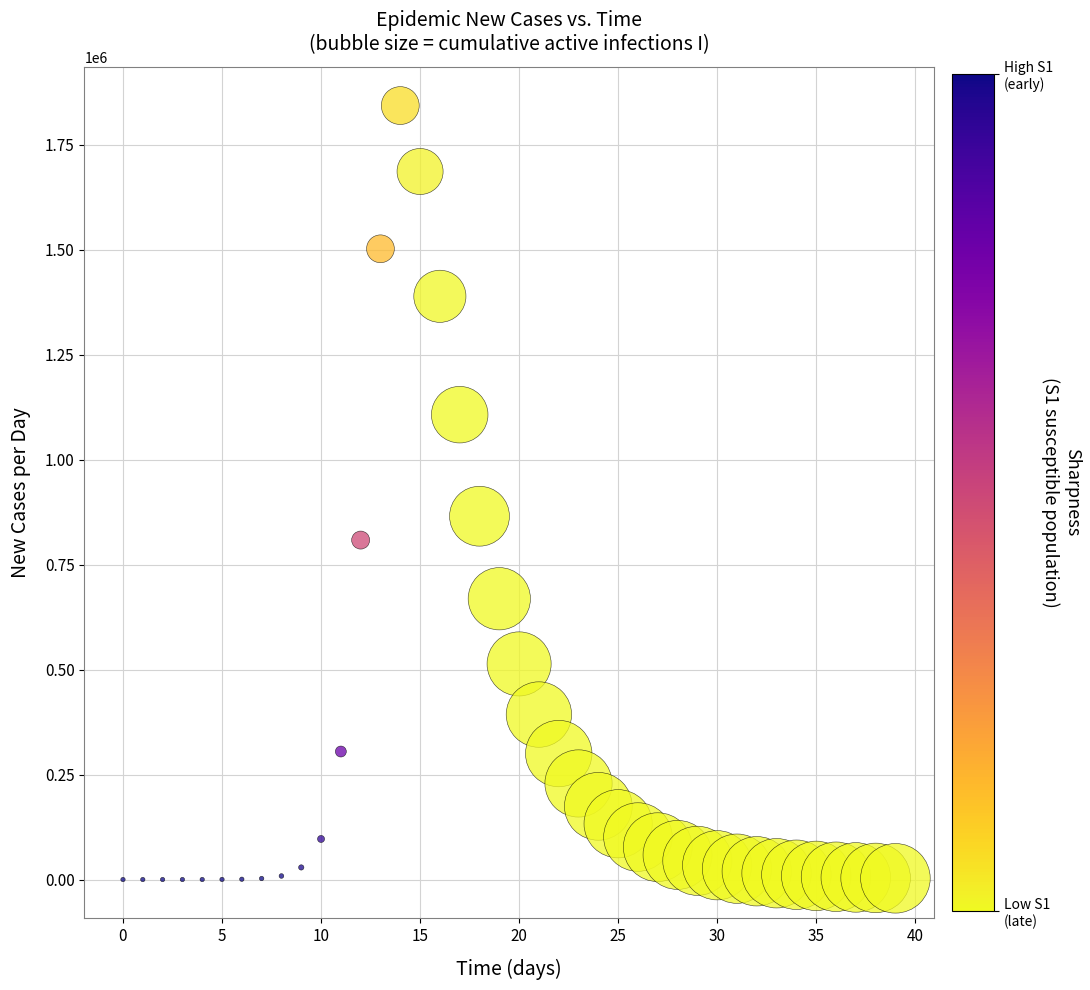

What is the range of Y values (max minus min)?

1843877.9